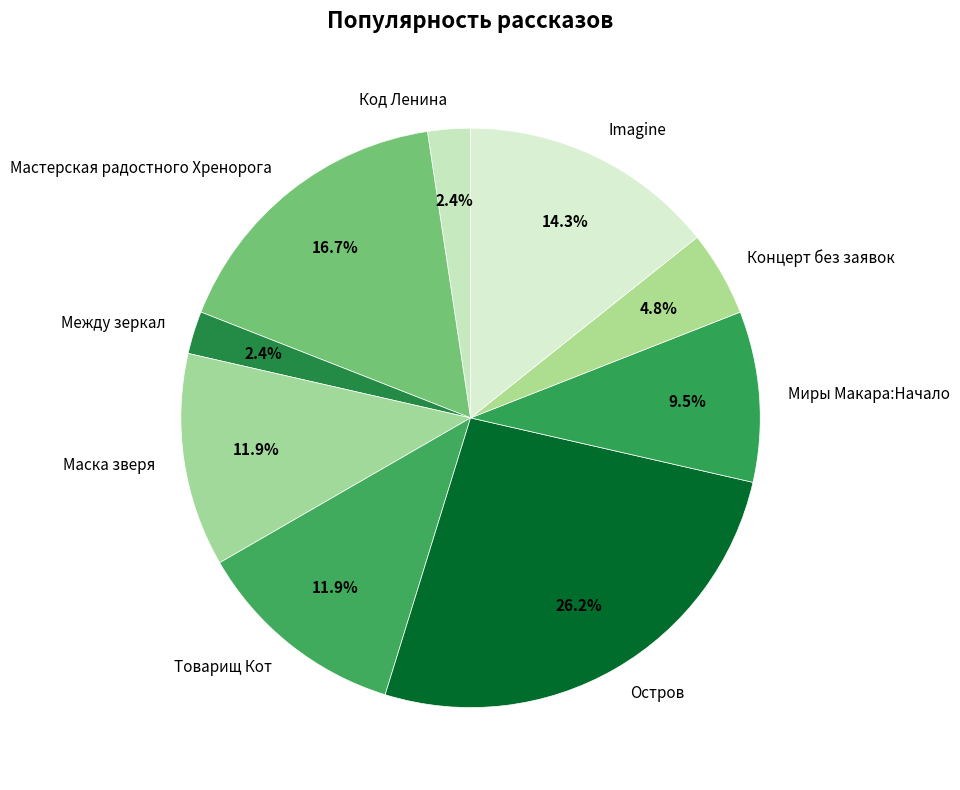

To the nearest percent, what portion does Маска зверя represent?

12%